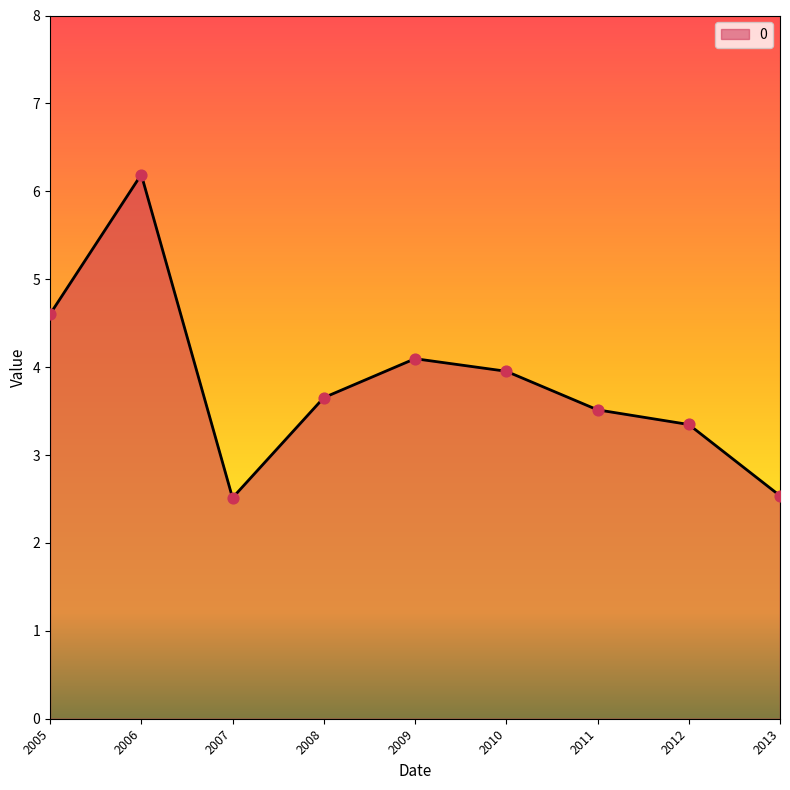

Between 2010 and 2011, which is larger?

2010